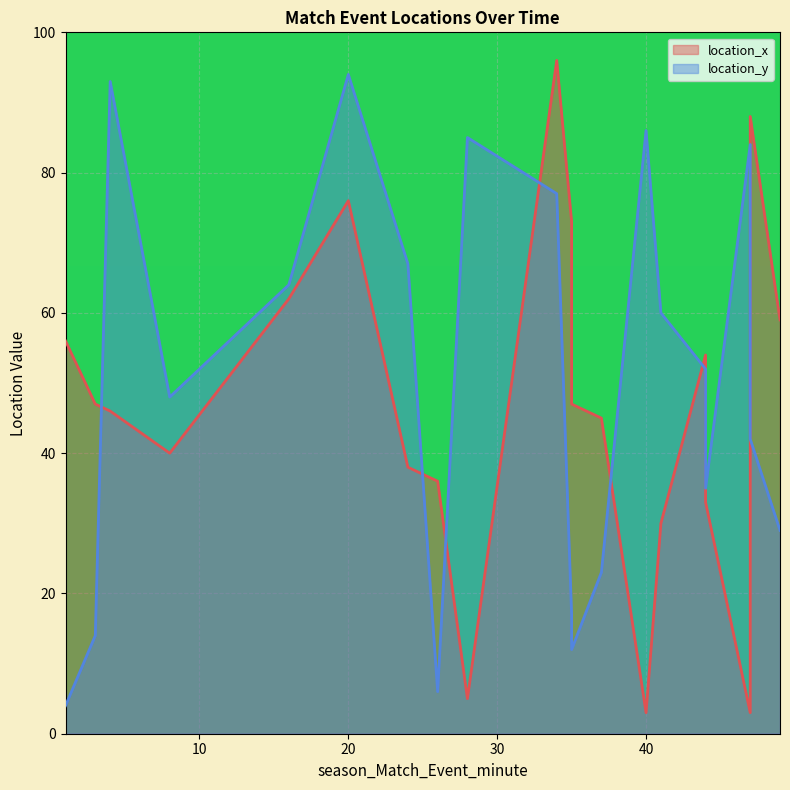

Reading left to right, transcribe all the data shown in this chart.

location_x: 56	47	46	40	62	76	38	36	5	96	73	47	45	3	30	54	33	3	88	59
location_y: 4	14	93	48	64	94	67	6	85	77	17	12	23	86	60	52	35	84	42	29